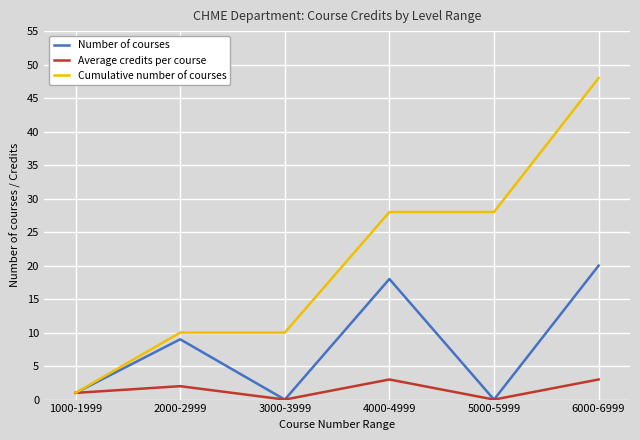

What is the spread (max minus min) of values at 3000-3999?

10